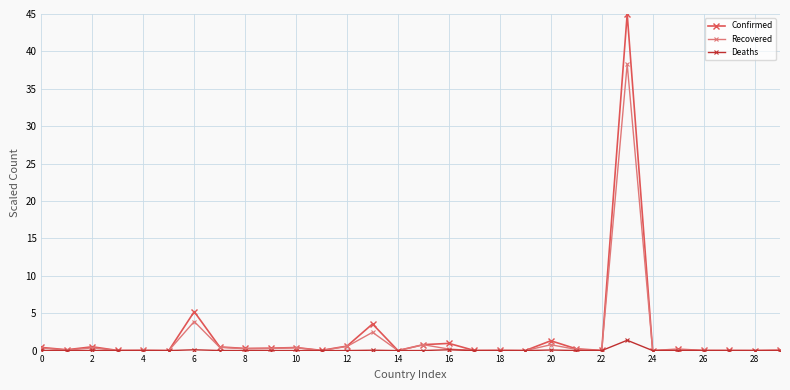

List the series in order of their peak value, highest first.

Confirmed, Recovered, Deaths